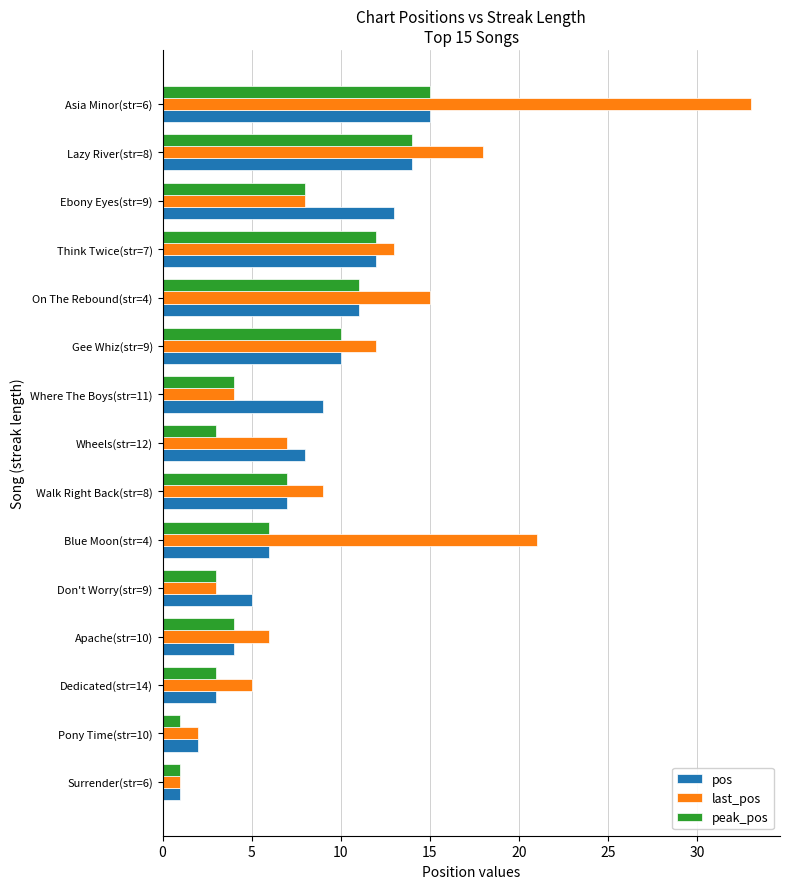

Which category has the highest value in the last_pos series?

Asia Minor(str=6)